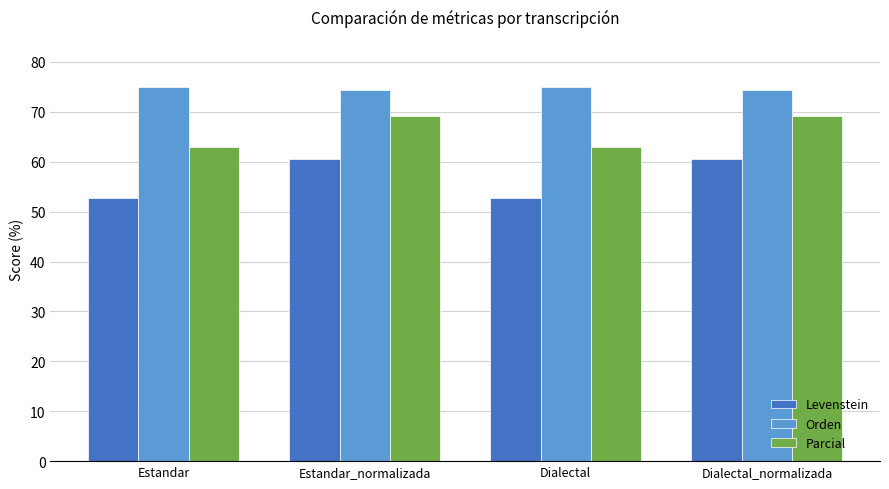

Which series changed the most between Estandar and Dialectal_normalizada?

Levenstein